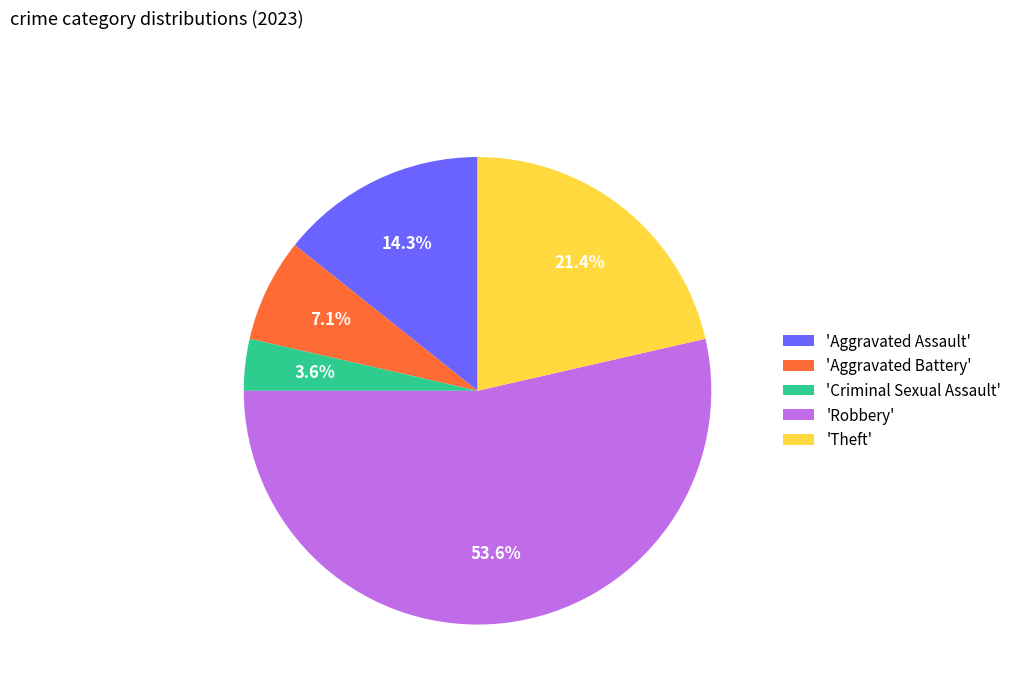

Is 'Robbery' the majority of the pie?

Yes